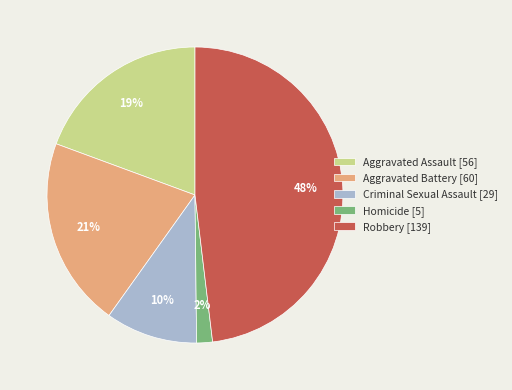

How many slices are in this pie chart?

5